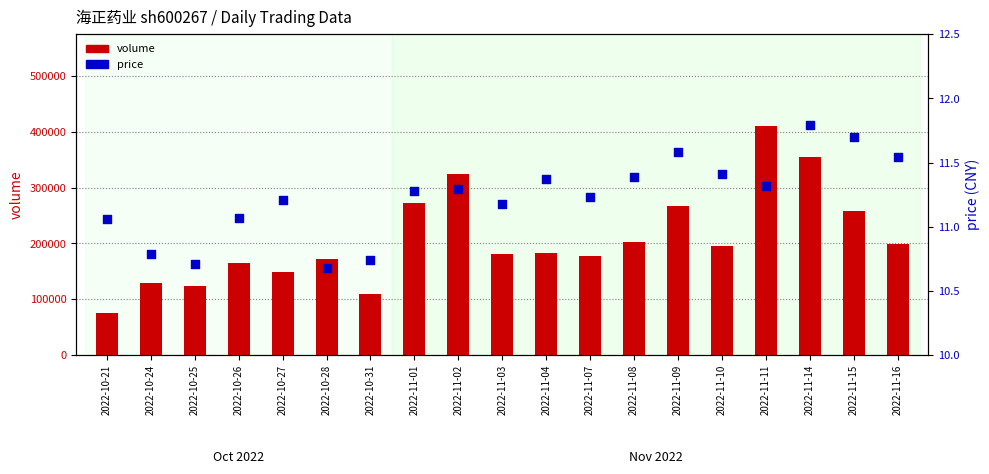

Is the value of price at 2022-11-16 greater than the value of volume at 2022-11-11?

No